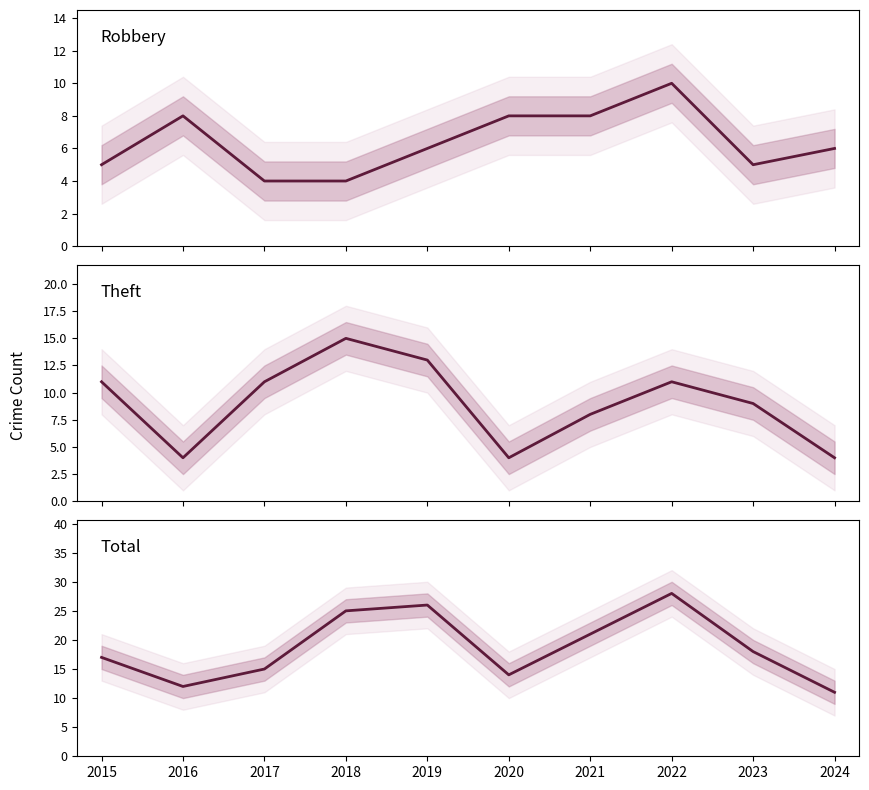

Where is the first local maximum for Robbery?

2016